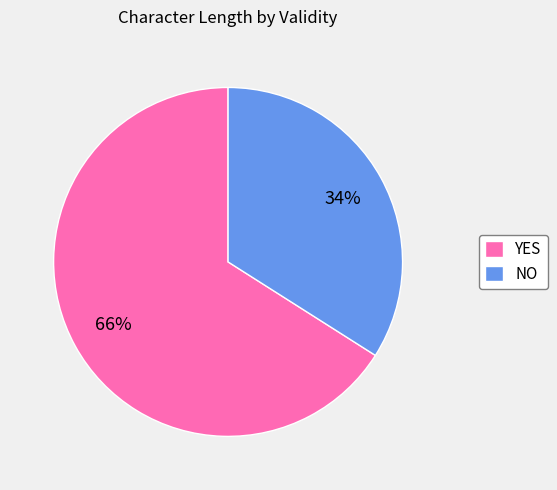

Which category accounts for the majority?

YES